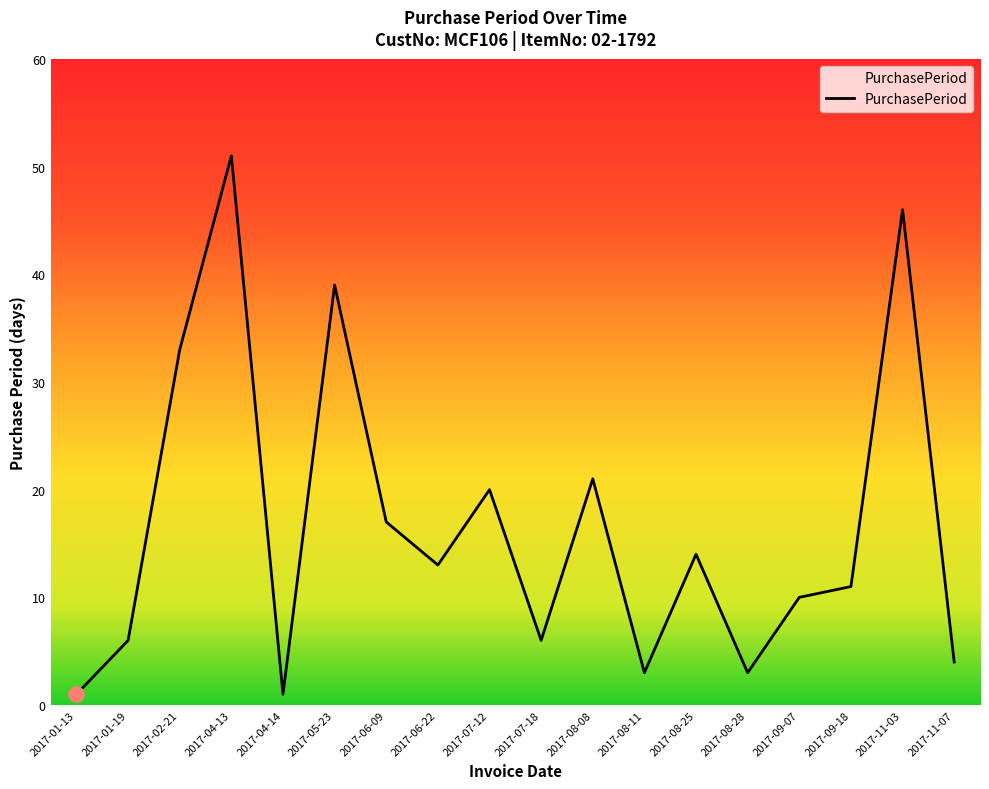

What is the change in value from 2017-02-21 to 2017-08-25?

-19